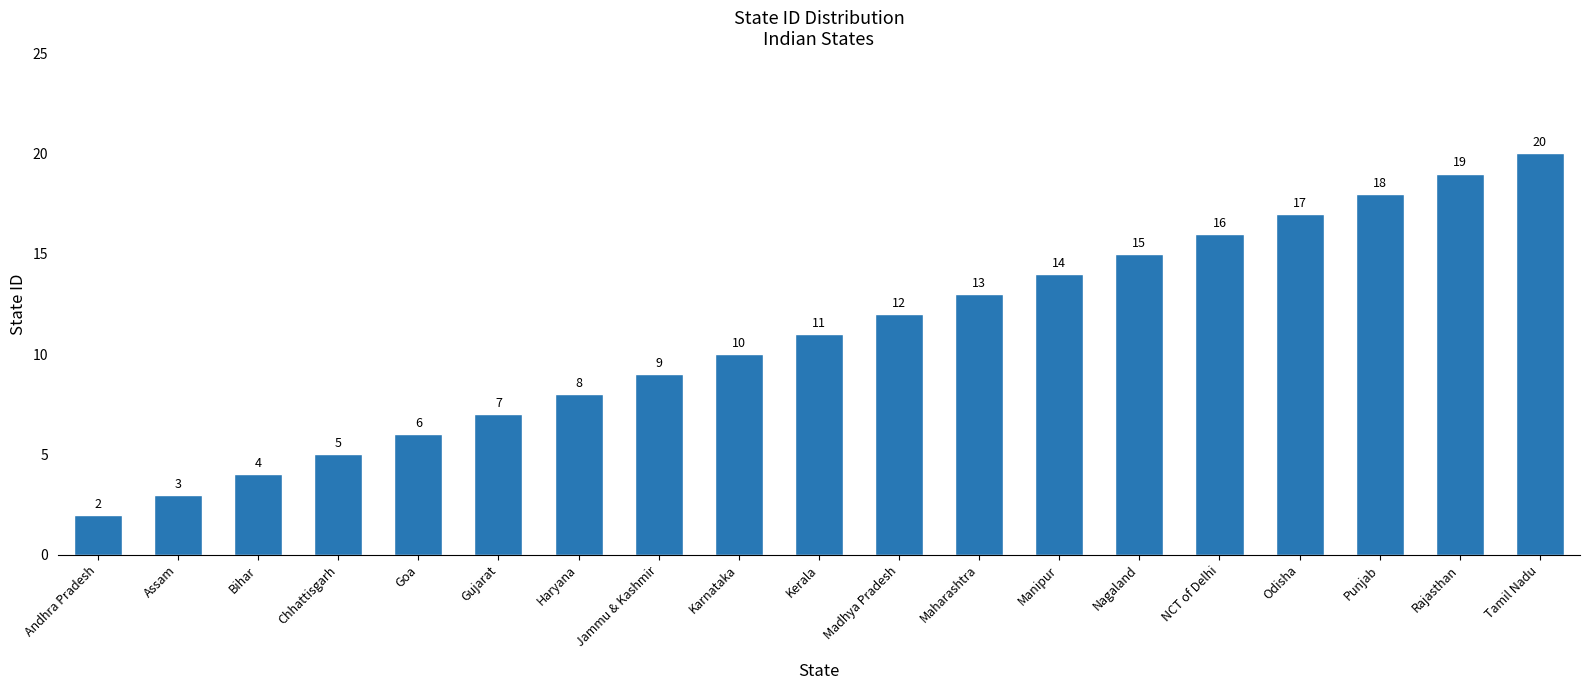

At which category does the chart reach its peak across all series?

Tamil Nadu